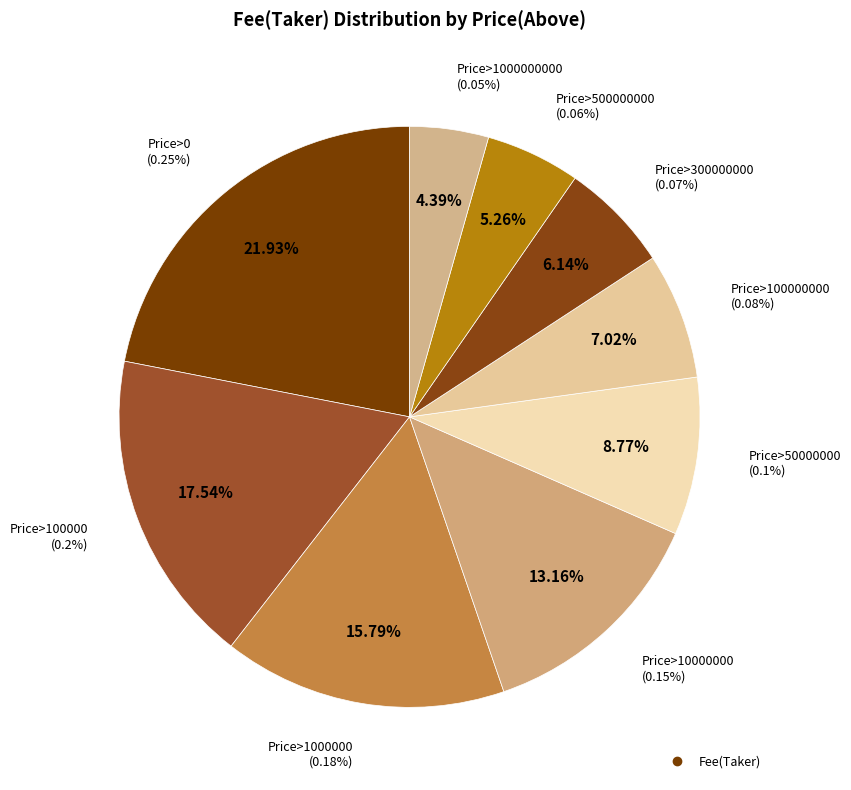

Is there any slice that represents more than half of the pie?

No